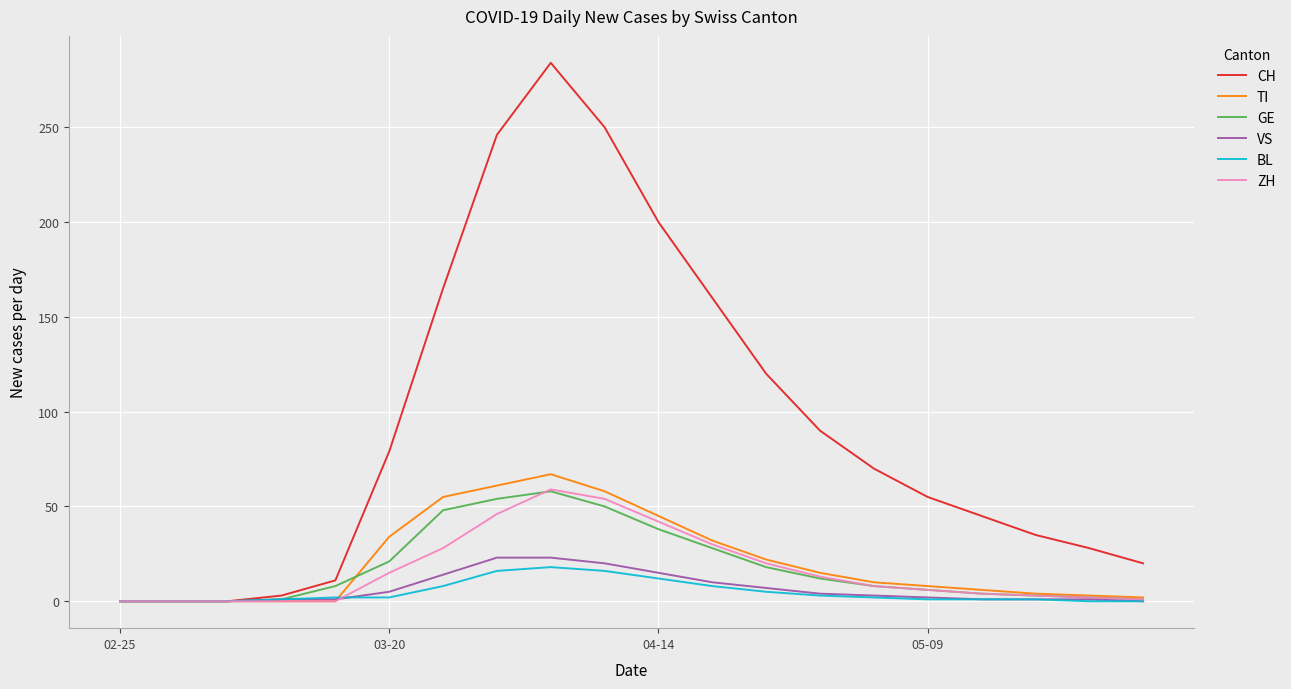

Which series has the largest range (max minus min)?

CH